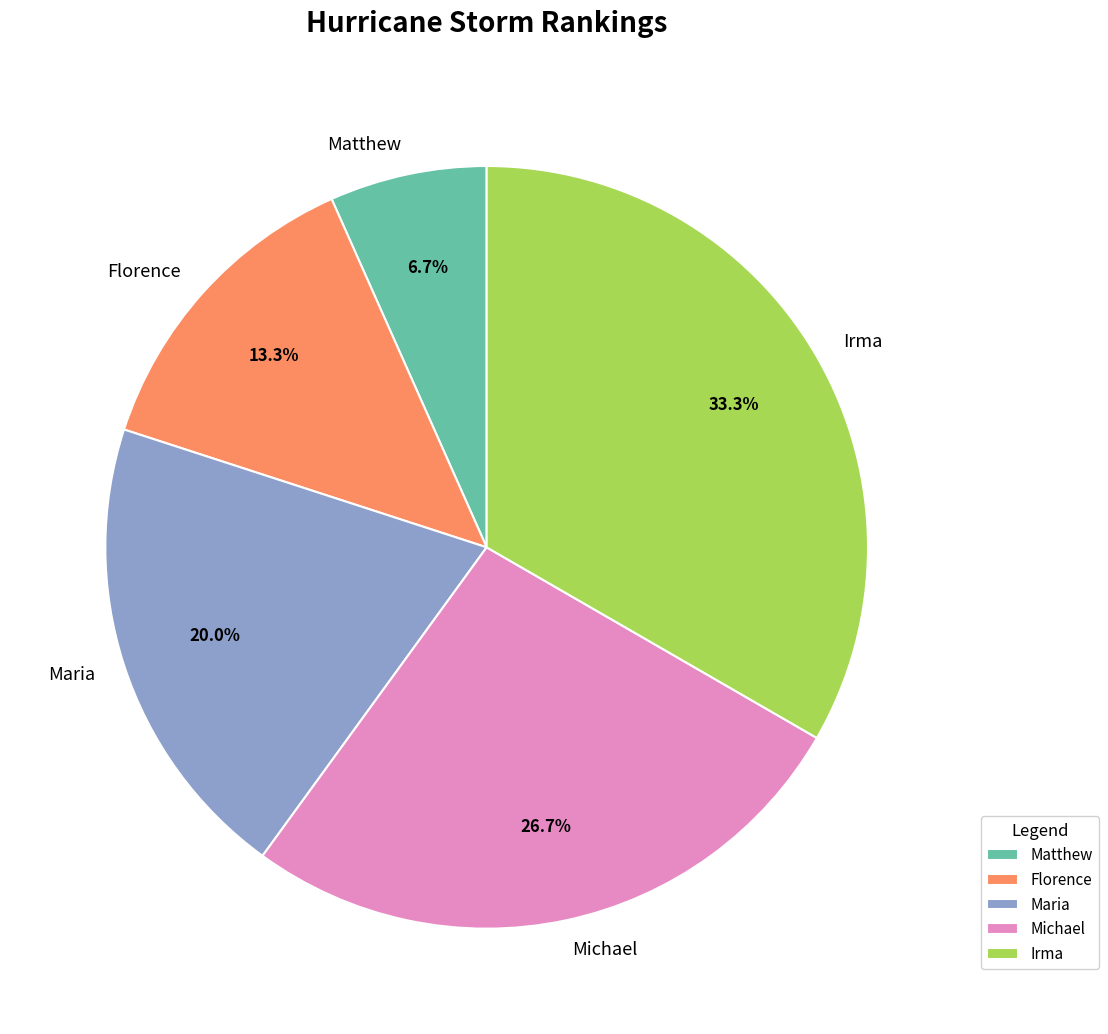

What percentage is the Irma slice, to the nearest percent?

33%